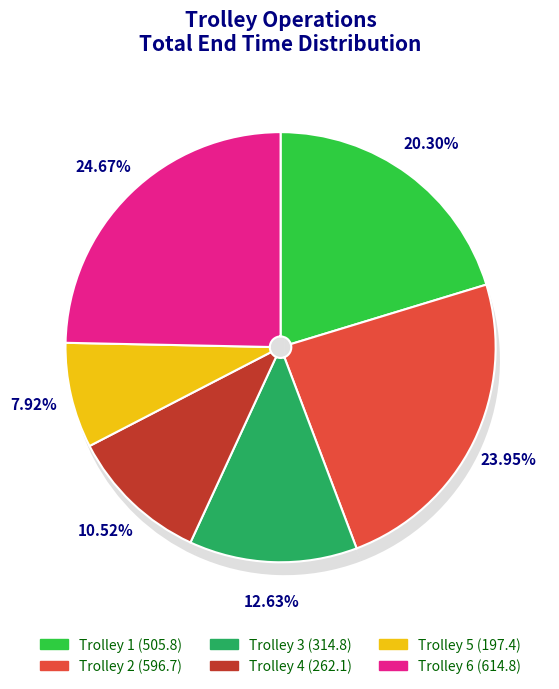

Do Trolley 1 and Trolley 2 together represent more than half of the pie?

No